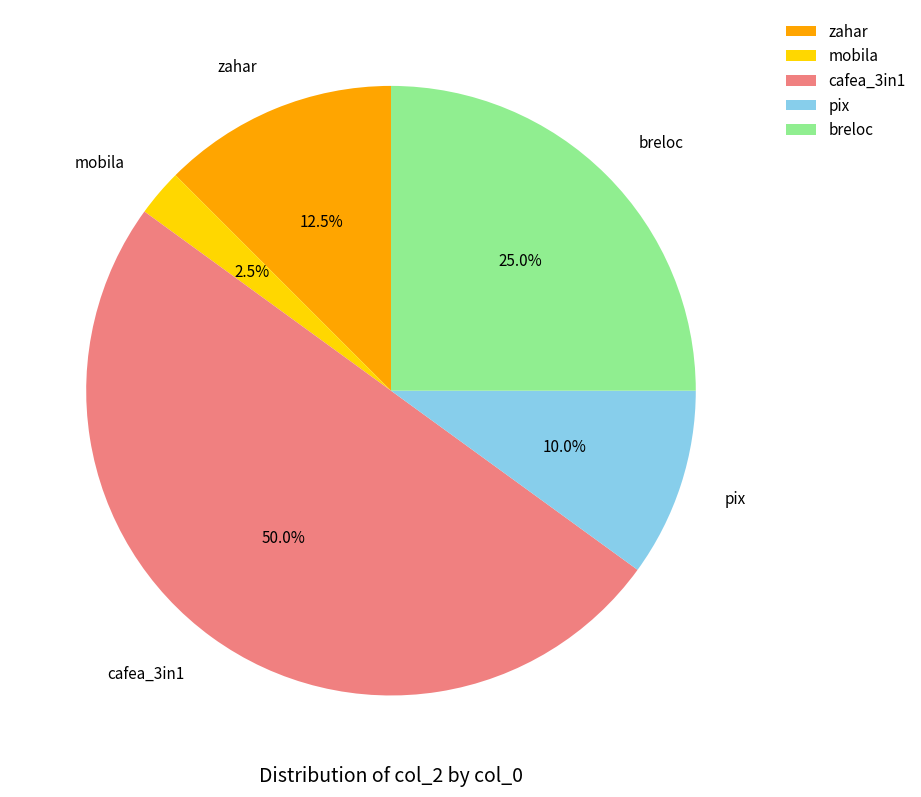

To the nearest percent, what is the difference between the cafea_3in1 and breloc slice percentages?

25%